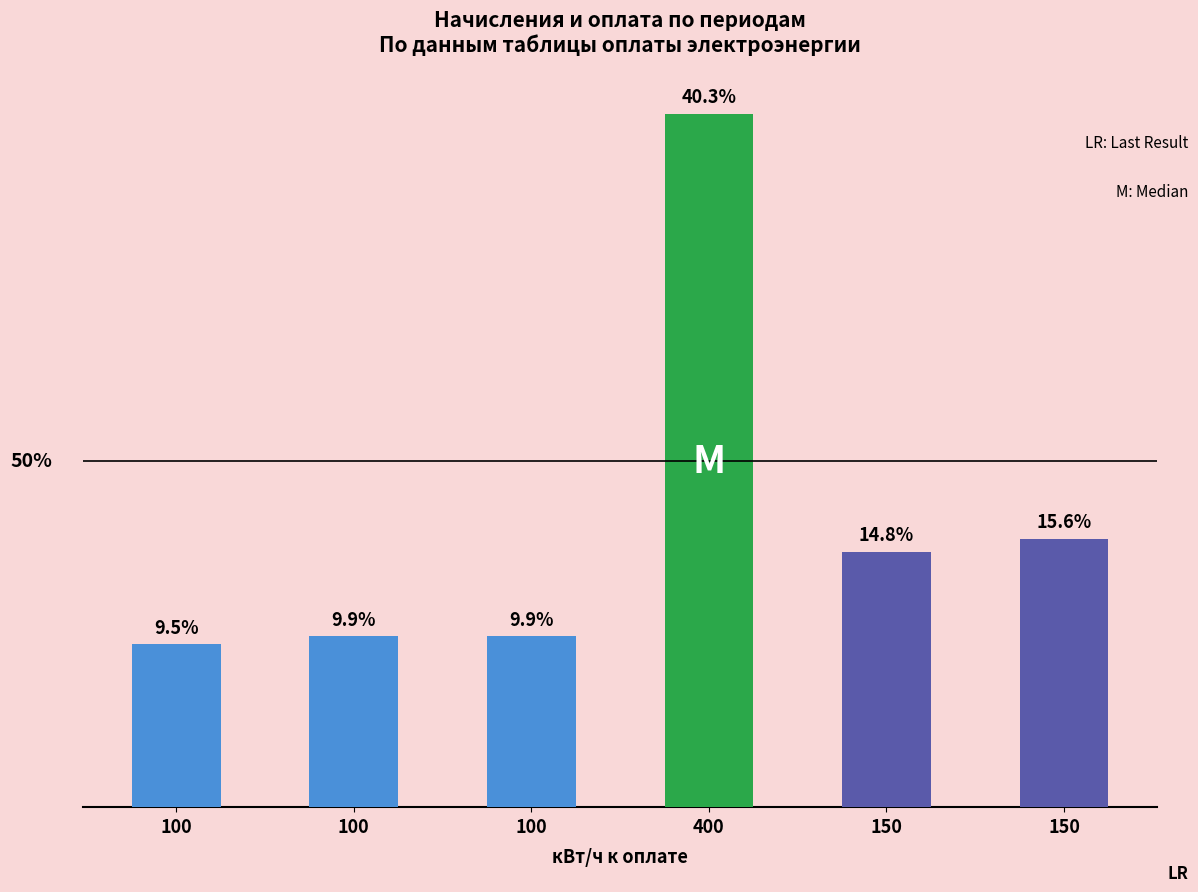

Reading left to right, extract all data points from this chart.

100=429.0	100=450.0	100=450.0	400=1828.0	150=673.5	150=706.5